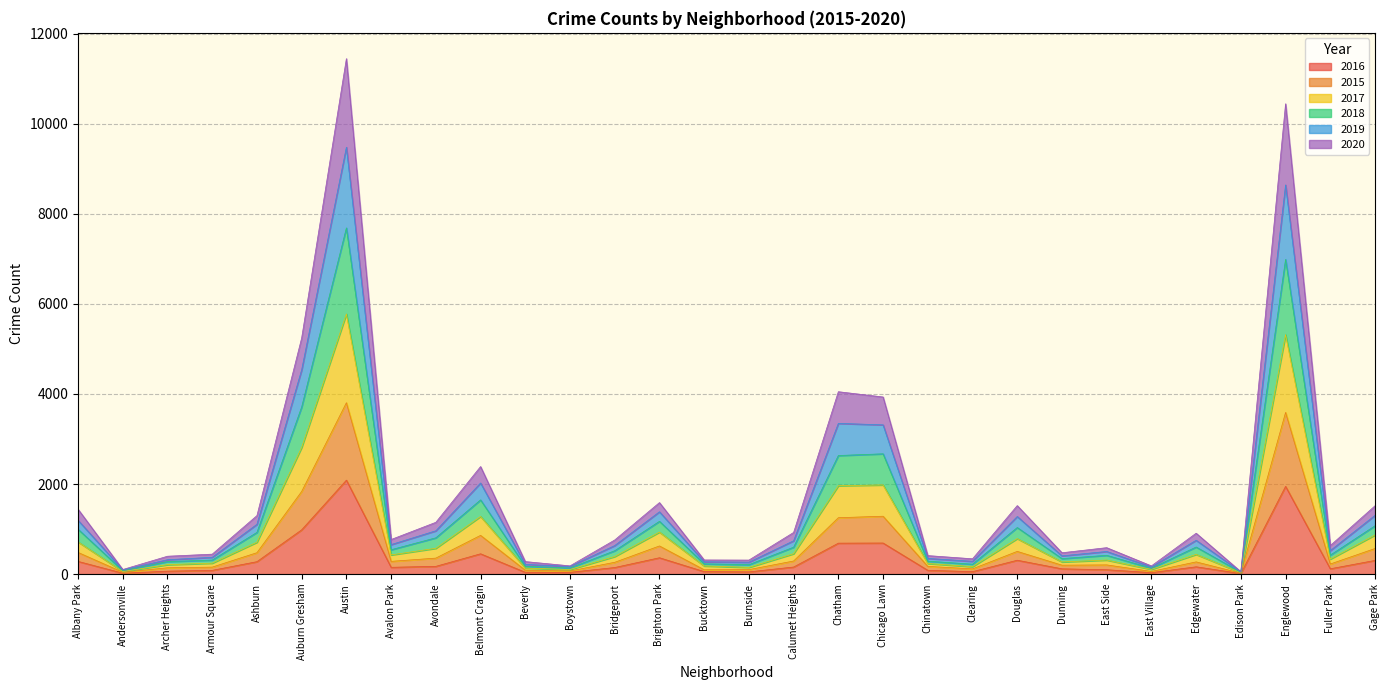

Is it true that 2016 equals 20 at Andersonville?

True